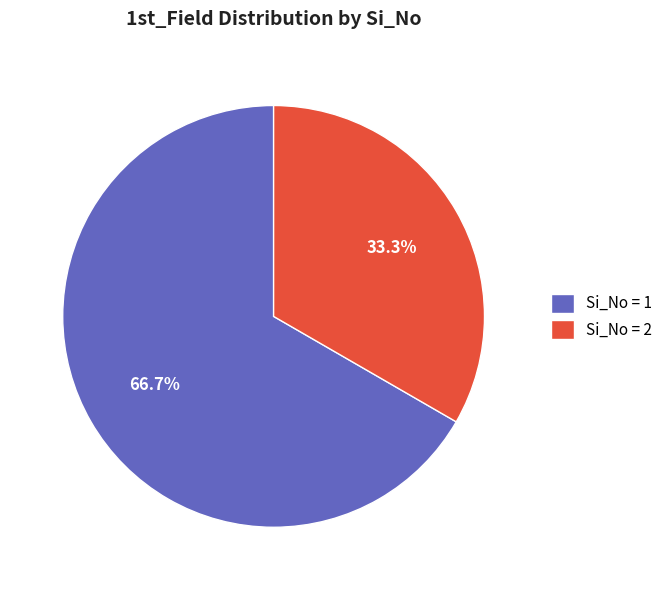

What is the largest slice in the pie chart?

Si_No = 1